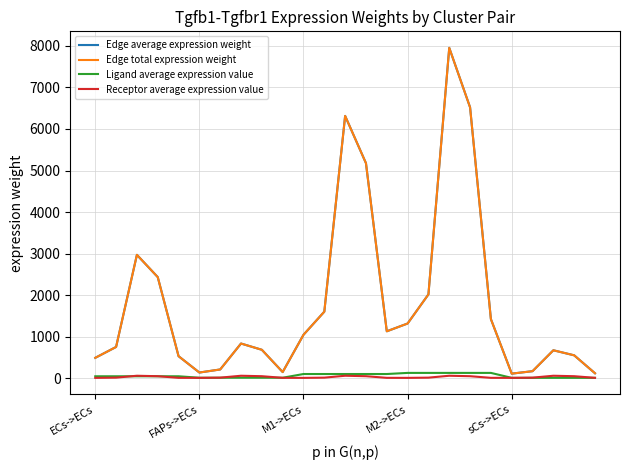

In Edge total expression weight, how many points are higher than both neighbors (excluding endpoints)?

5